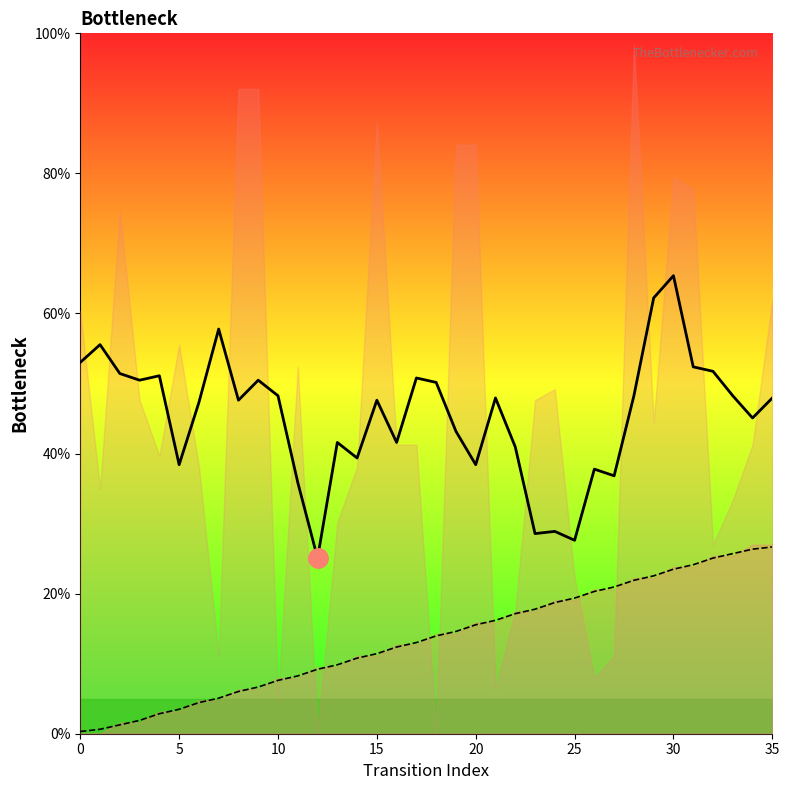

What is the average value?

13.5